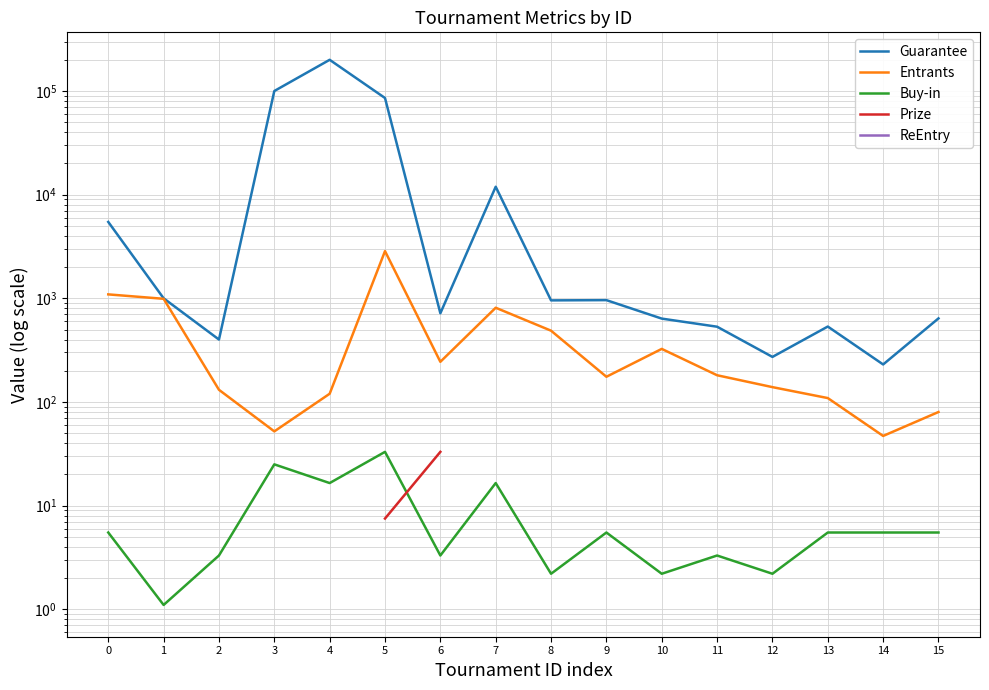

Which series has the largest range (max minus min)?

Guarantee